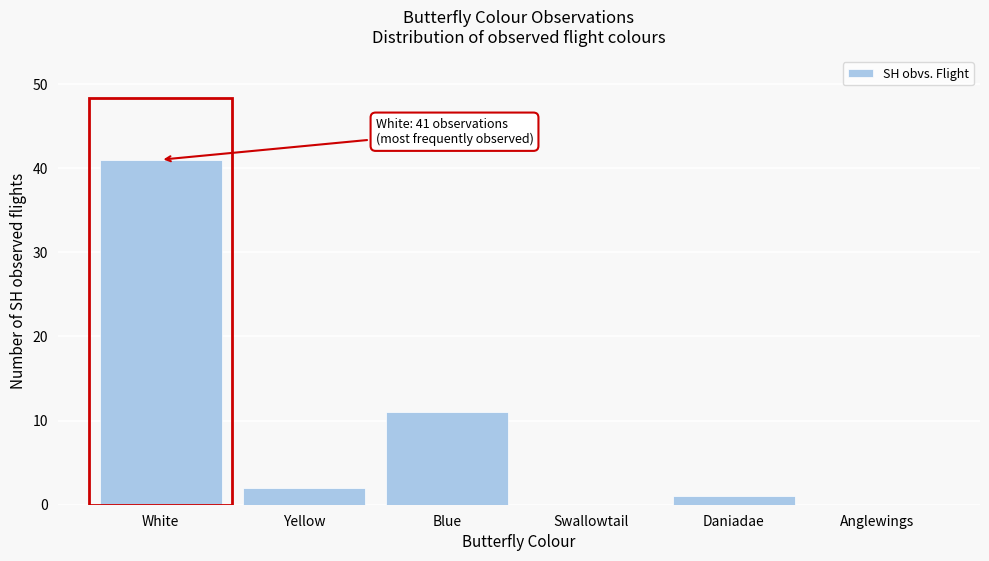

Reading left to right, transcribe all the data shown in this chart.

White=41	Yellow=2	Blue=11	Swallowtail=0	Daniadae=1	Anglewings=0